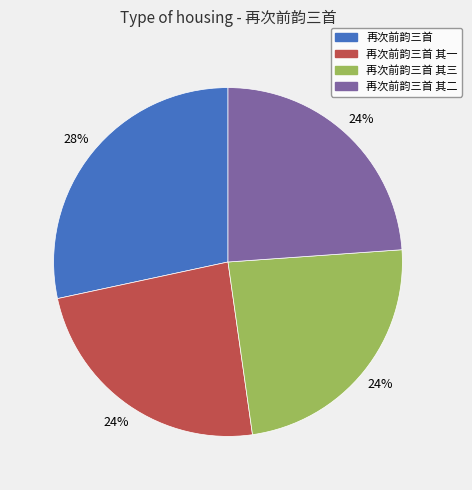

To the nearest percent, what is the average slice percentage?

25%